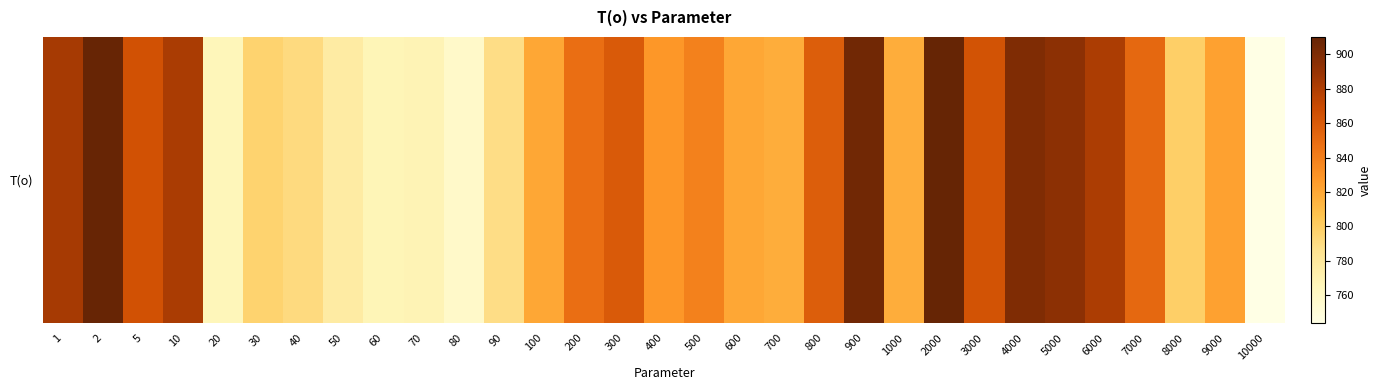

At which label does the data first exceed 828?

1